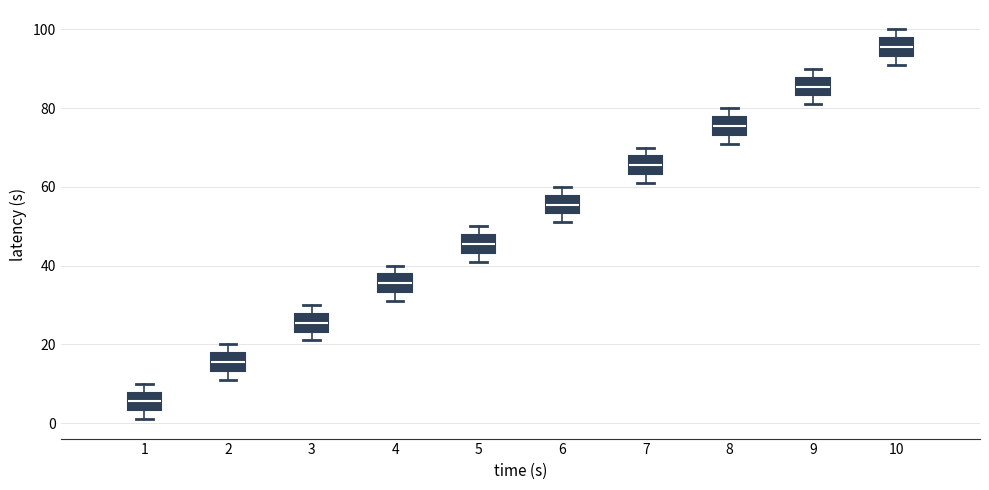

Where is the lower edge of the box at x = 10 on the y-axis? The values are not printed on the chart, so give them approximately, as read against the axis.

94